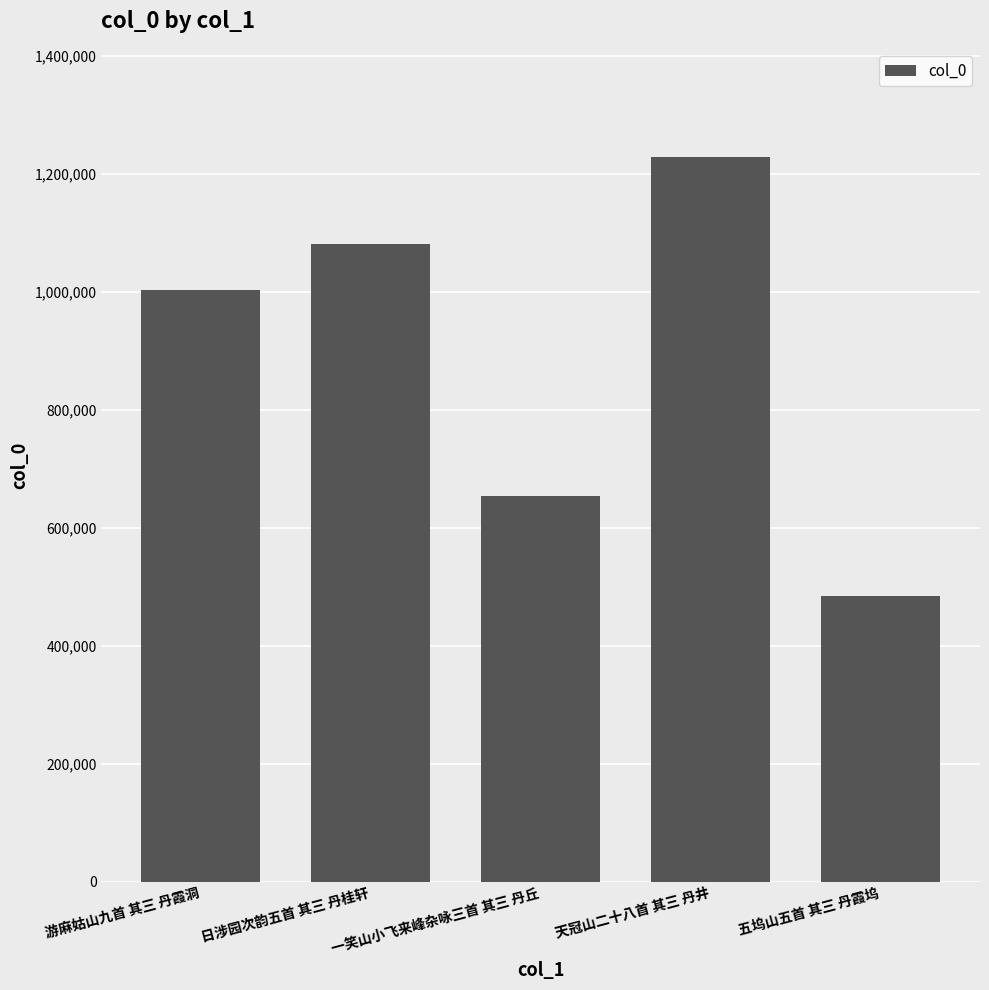

Reading right to left, list all the values displayed in this chart.

五坞山五首 其三 丹霞坞=484629	天冠山二十八首 其三 丹井=1227817	一笑山小飞来峰杂咏三首 其三 丹丘=653911	日涉园次韵五首 其三 丹桂轩=1080620	游麻姑山九首 其三 丹霞洞=1002679